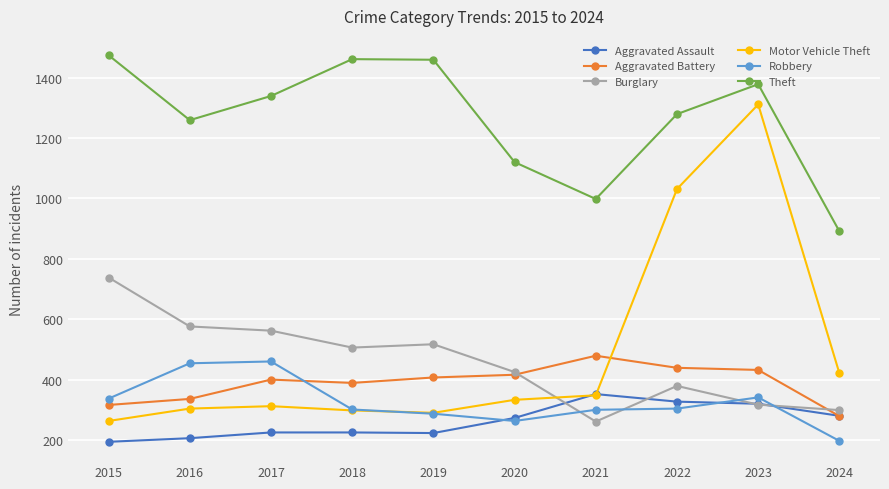

Rank the series at 2015 from highest to lowest value.

Theft, Burglary, Robbery, Aggravated Battery, Motor Vehicle Theft, Aggravated Assault